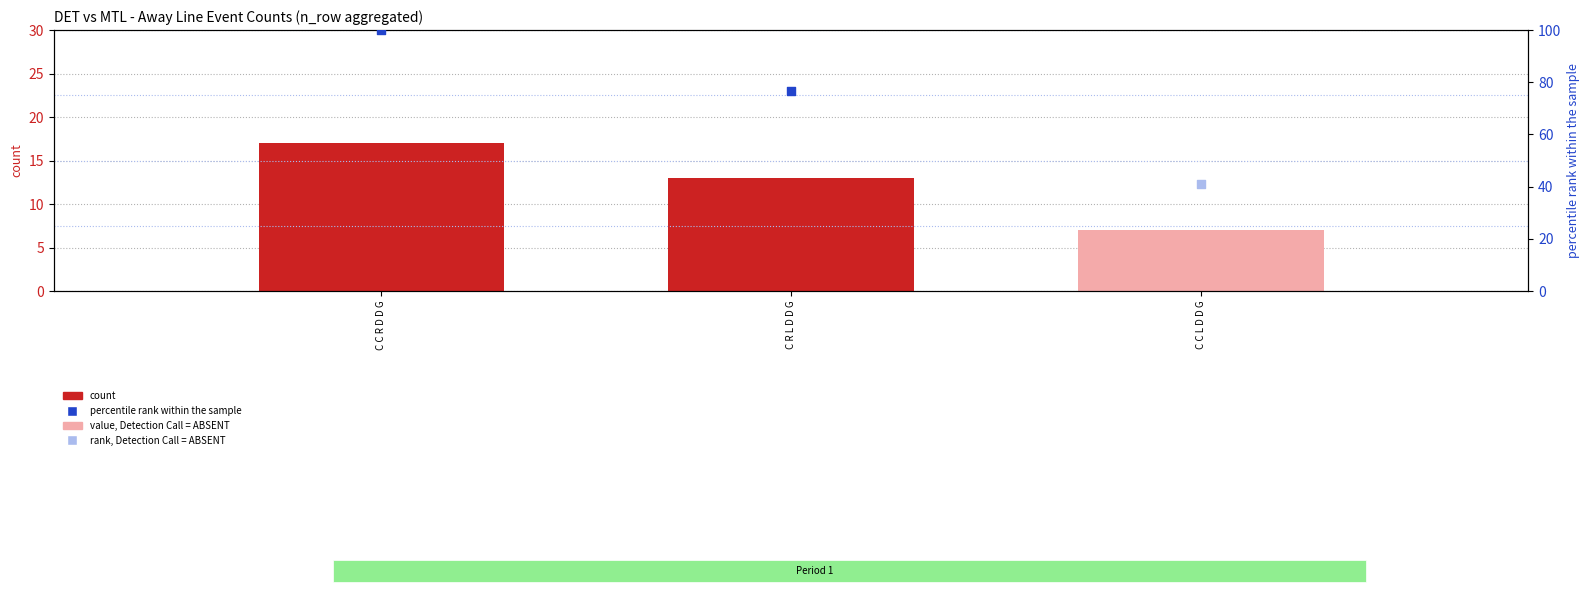

What is the change in value from C R L D D G to C C L D D G?

-6